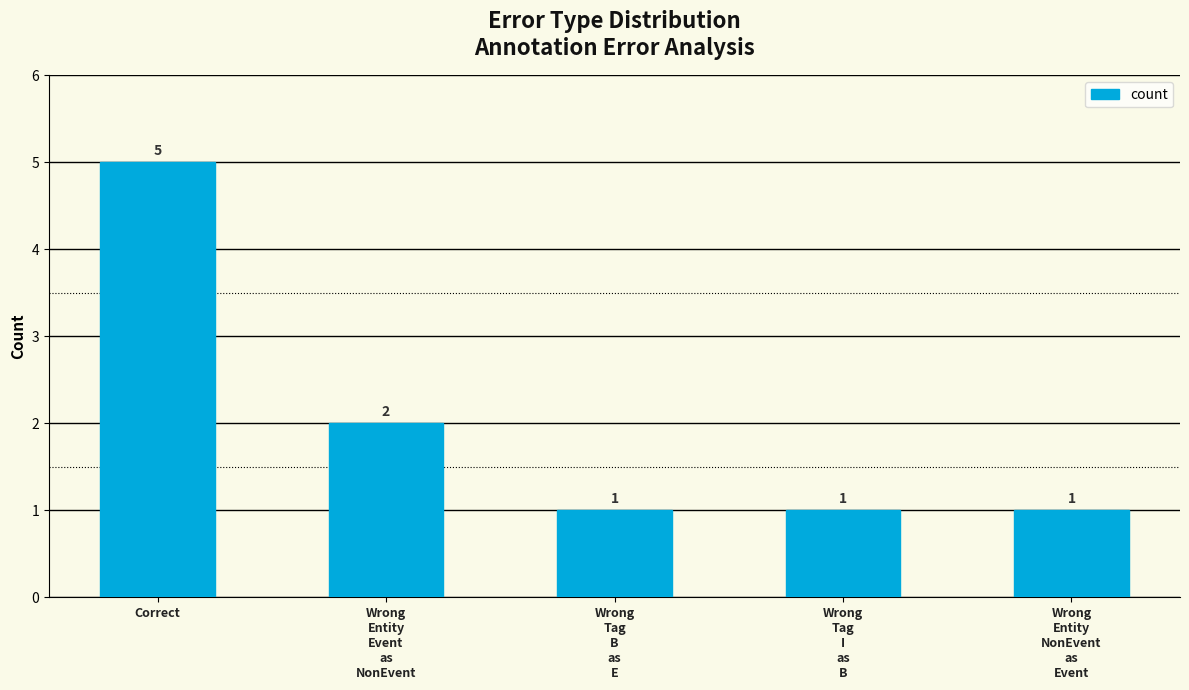

How many values exceed 1?

2